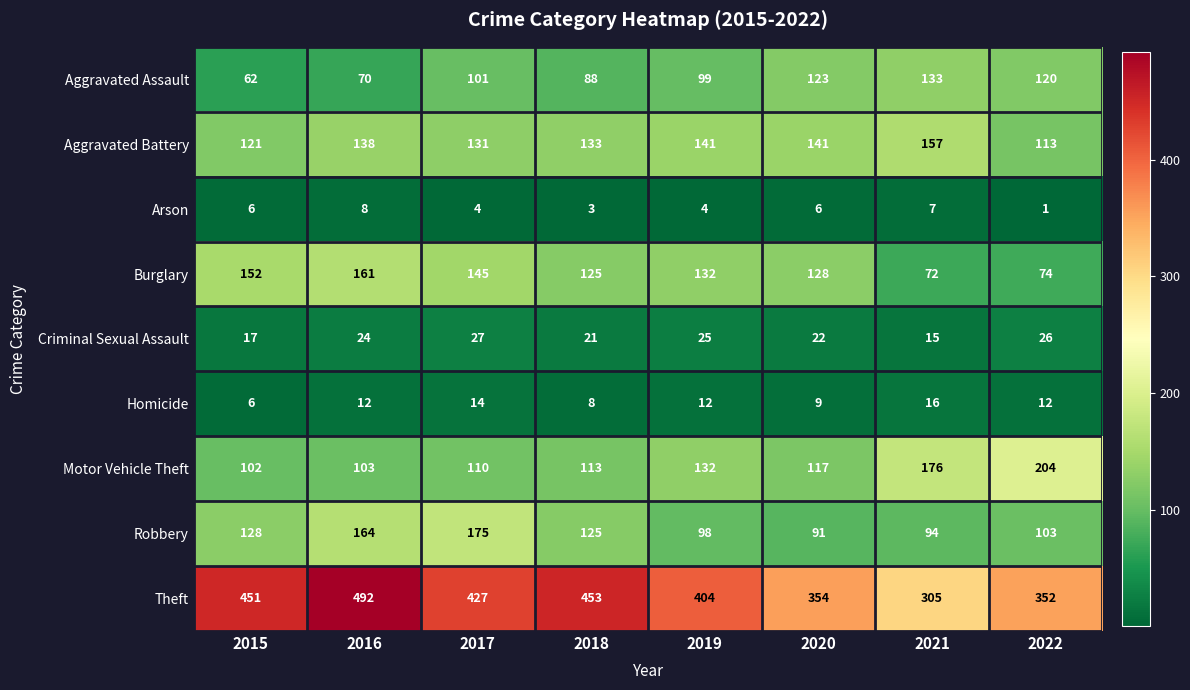

Which series has the largest total across all categories?

Theft